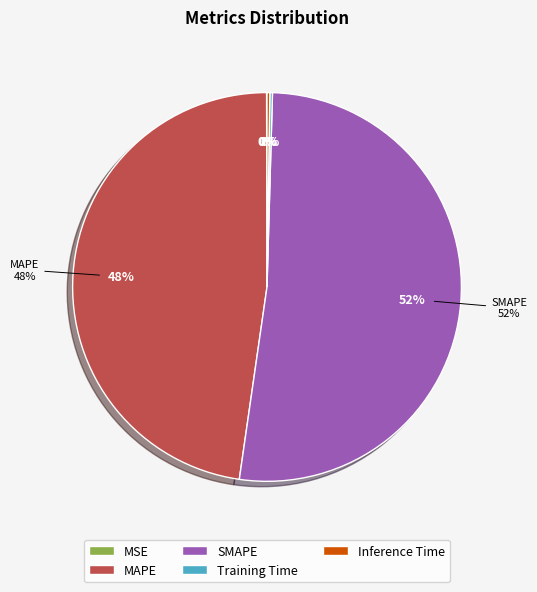

To the nearest percent, what is the combined percentage of Inference Time and SMAPE?

52%